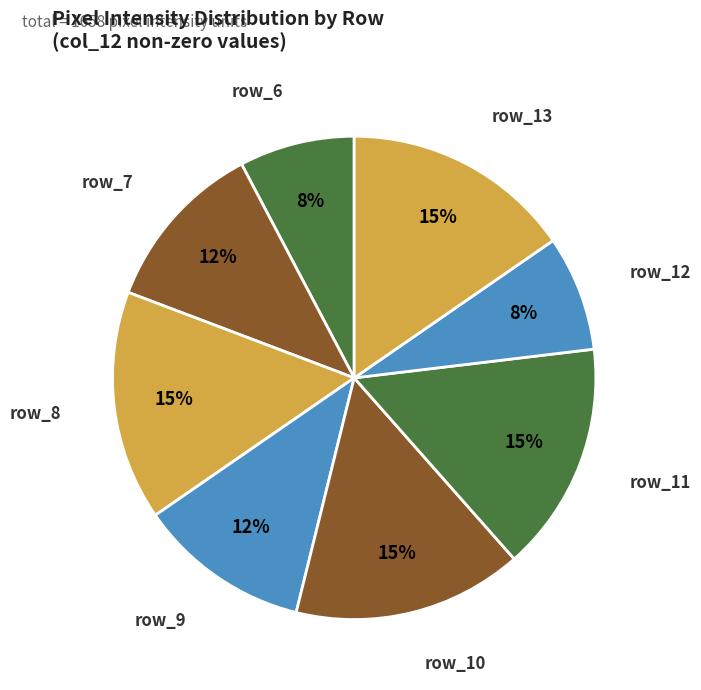

Does row_13 represent more than half of the total?

No